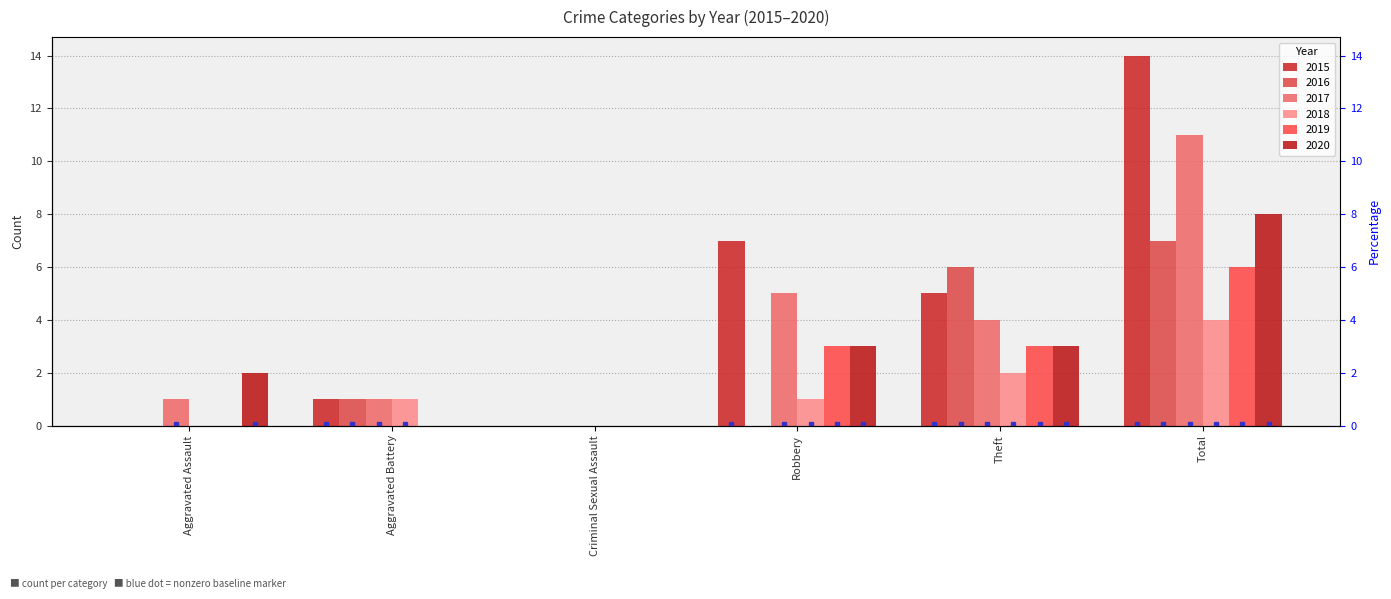

Rank the series by their maximum value, from lowest to highest.

2018, 2019, 2016, 2020, 2017, 2015